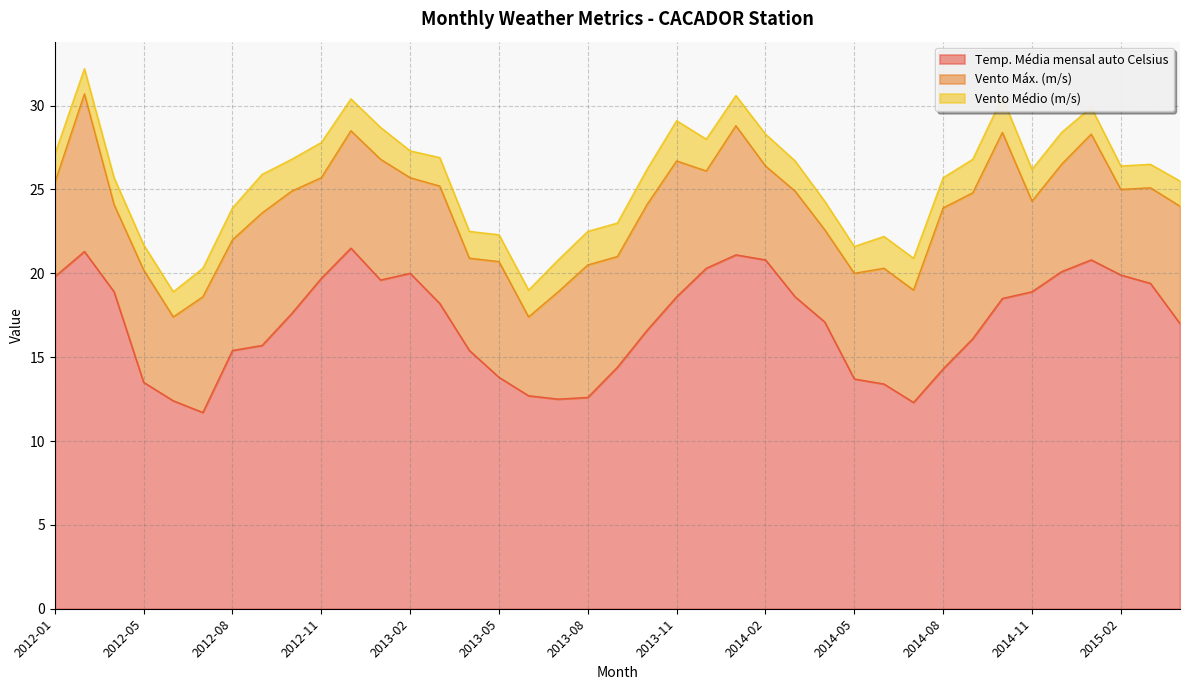

True or false: Temperatura_media_mensal_auto_Celsius and VENTO_velocidade_MEDIA_mensal_auto_em_m cross at least once.

False